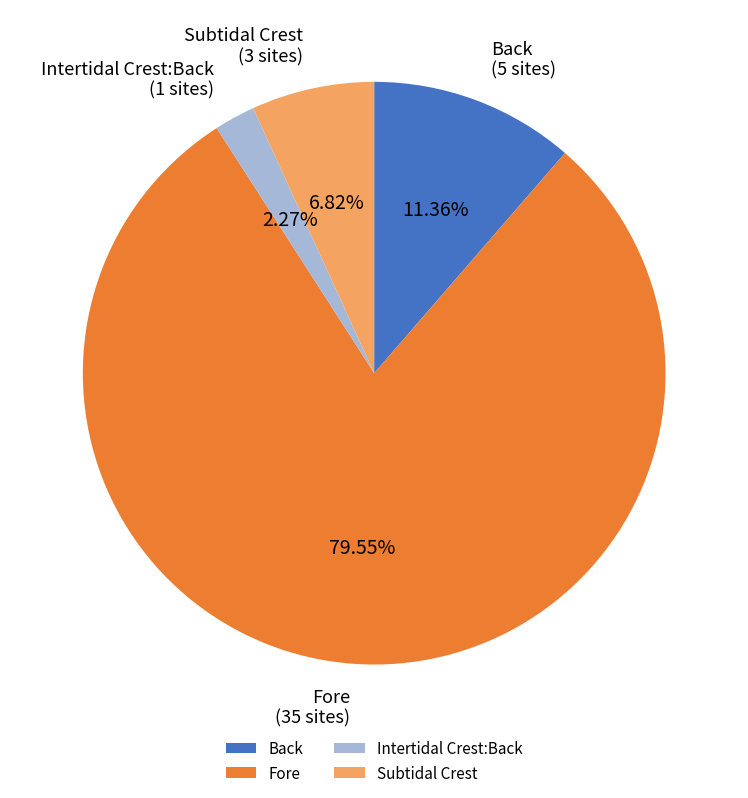

Which category has the biggest portion of the pie?

Fore